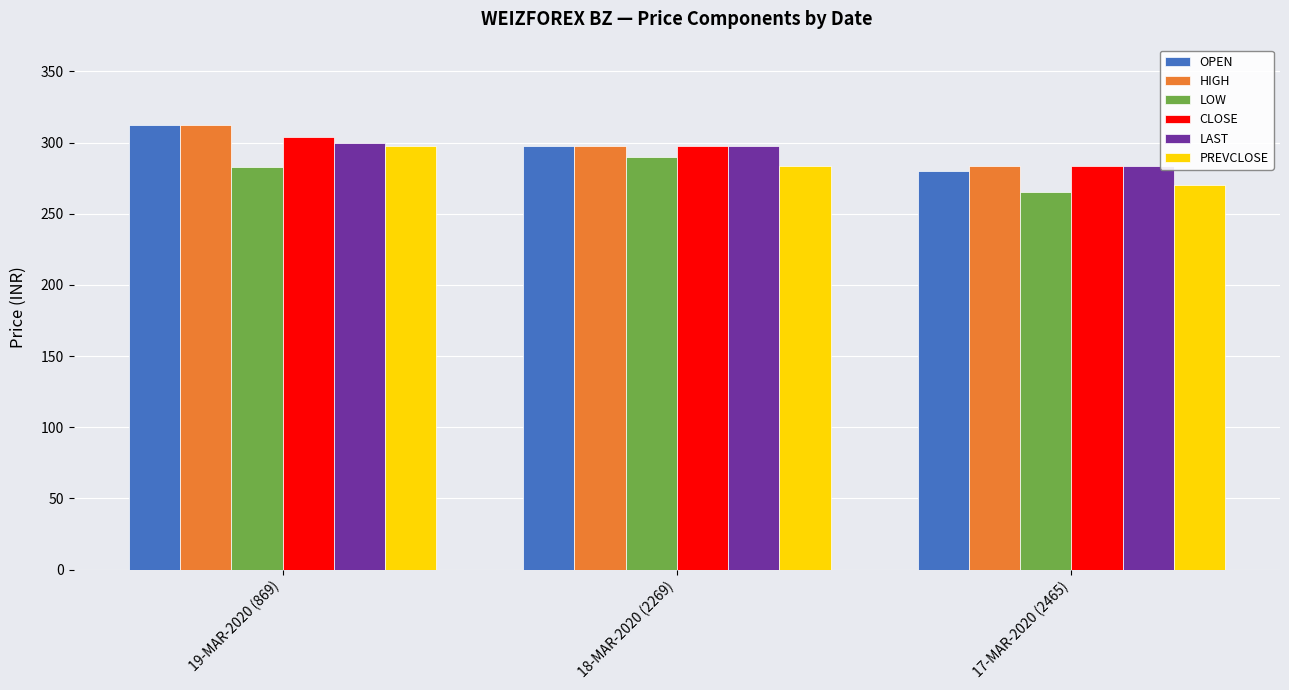

Between 19-MAR-2020 (869) and 17-MAR-2020 (2465), which series saw the biggest shift?

OPEN